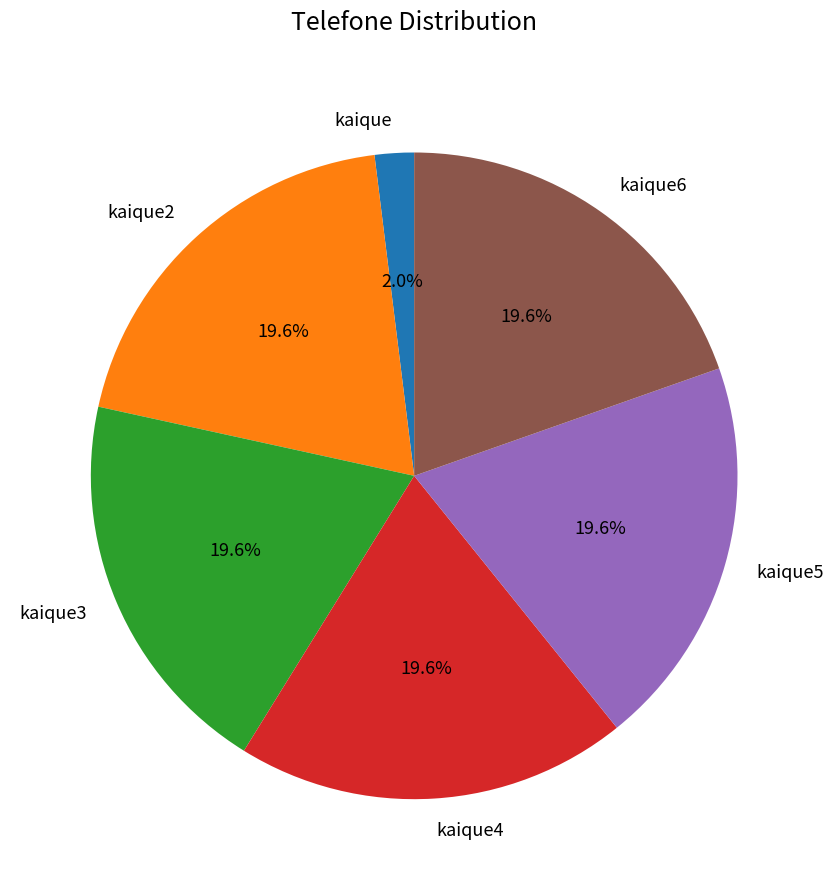

What portion of the pie excludes kaique5?

80.4%